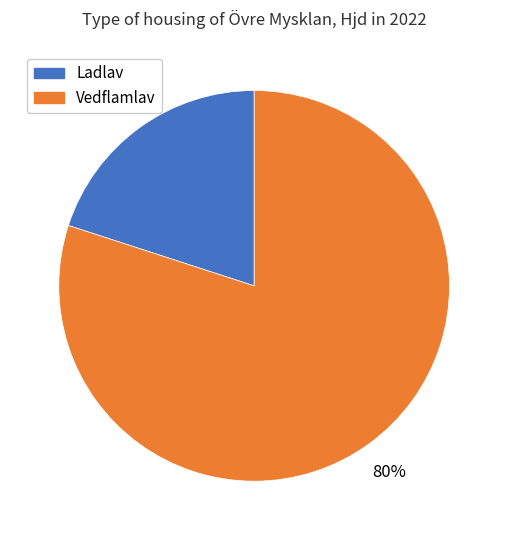

To the nearest percent, what is the average slice percentage?

50%